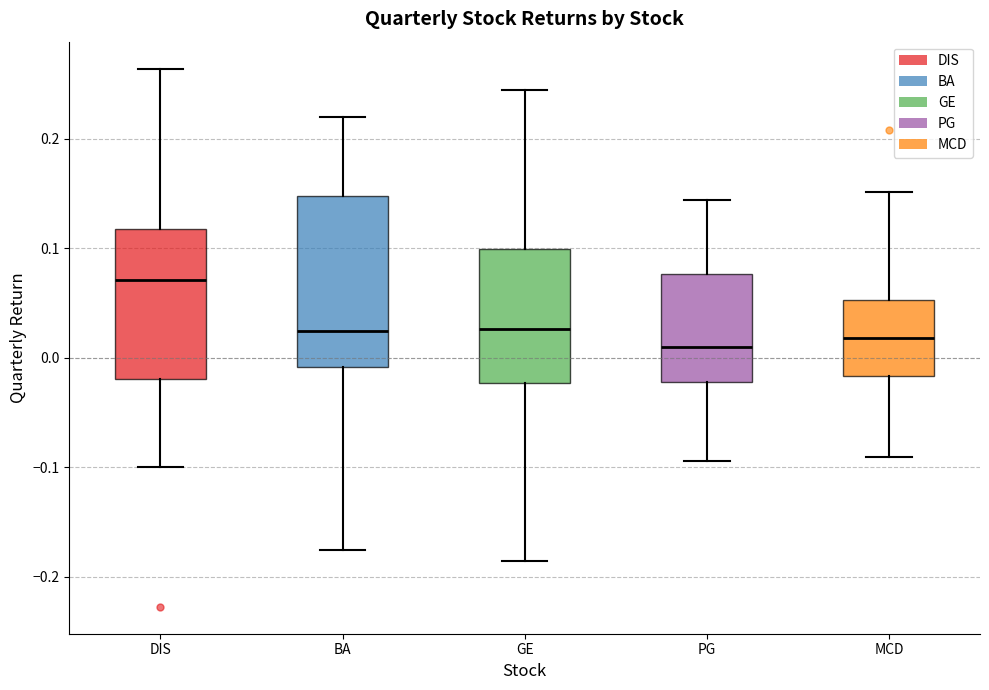

Reading left to right, transcribe this box plot: for each box, give where its median line is, the range the box spans, and where its two whiskers end, as read against the y-axis. The values are not printed on the chart, so give them approximately, as read against the axis.

DIS: median 0.07, box -0.02 to 0.12, whiskers -0.10 to 0.26
BA: median 0.02, box -0.01 to 0.15, whiskers -0.18 to 0.22
GE: median 0.03, box -0.02 to 0.10, whiskers -0.19 to 0.24
PG: median 0.01, box -0.02 to 0.08, whiskers -0.09 to 0.14
MCD: median 0.02, box -0.02 to 0.05, whiskers -0.09 to 0.15